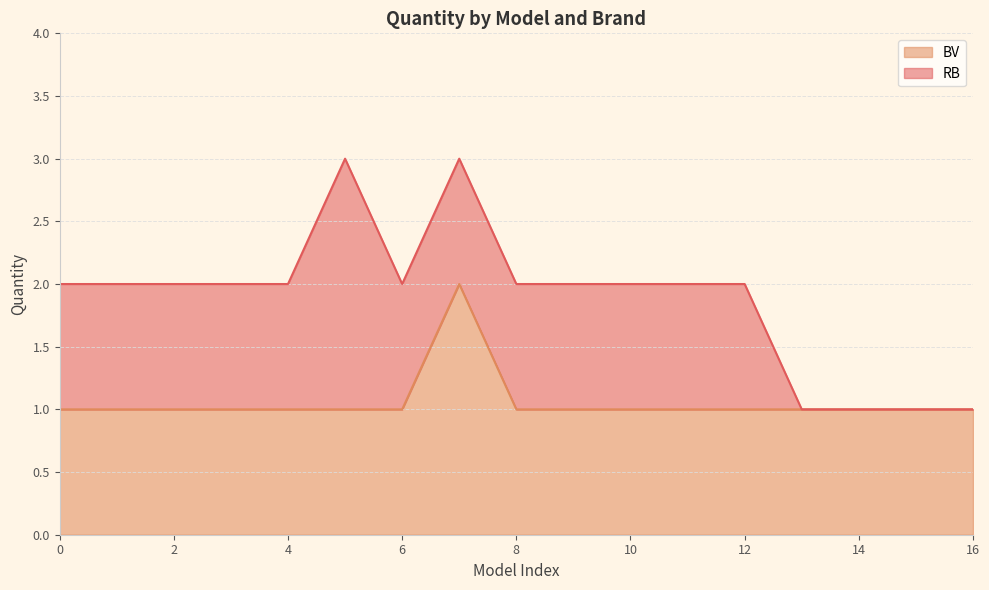

The BV series shows 1 at 8. True or false?

True